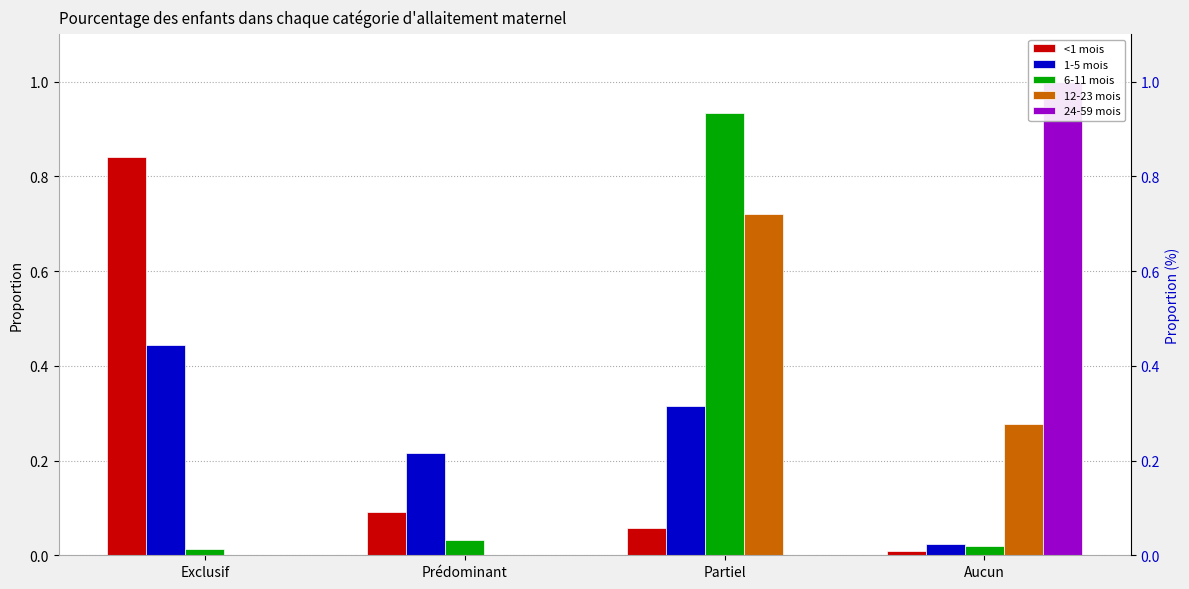

Which series has the largest total across all categories?

<1 mois